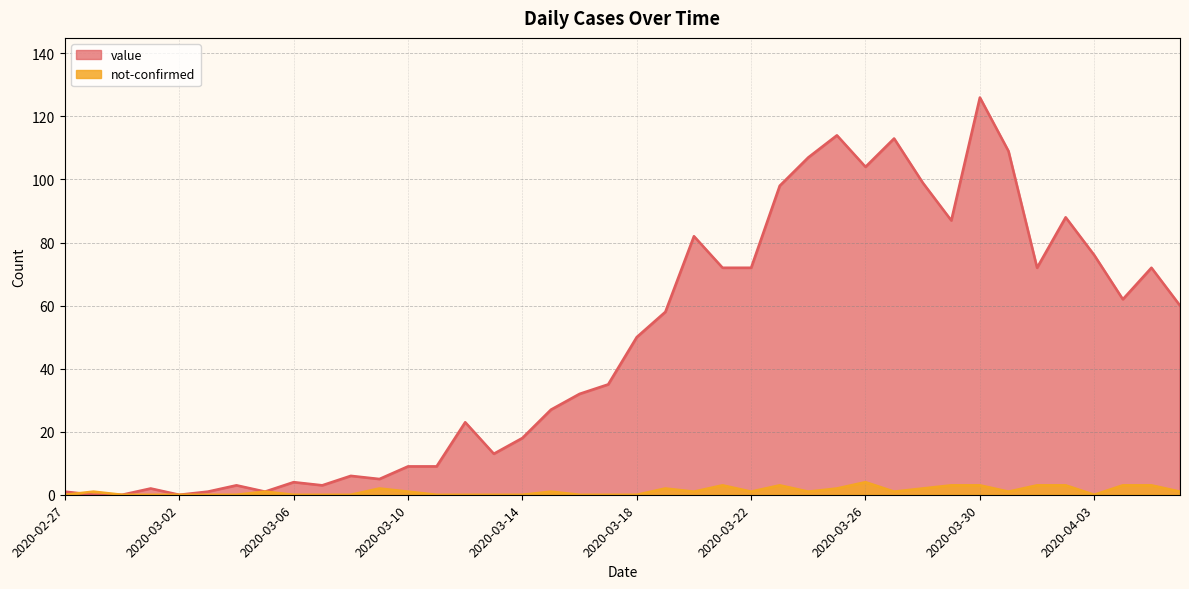

Rank the series by their average value, from lowest to highest.

not-confirmed, value